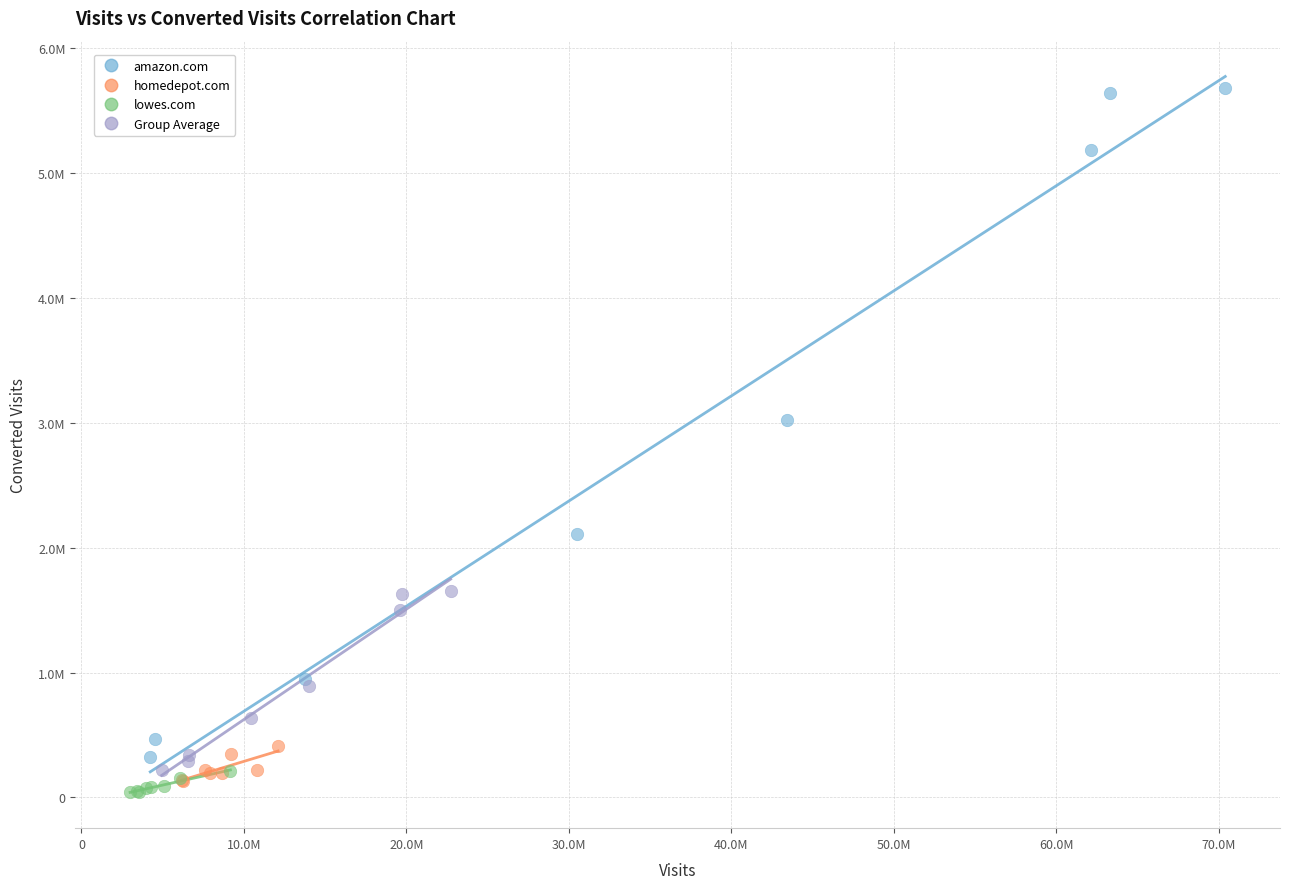

Which series contains the lowest Y value?

lowes.com